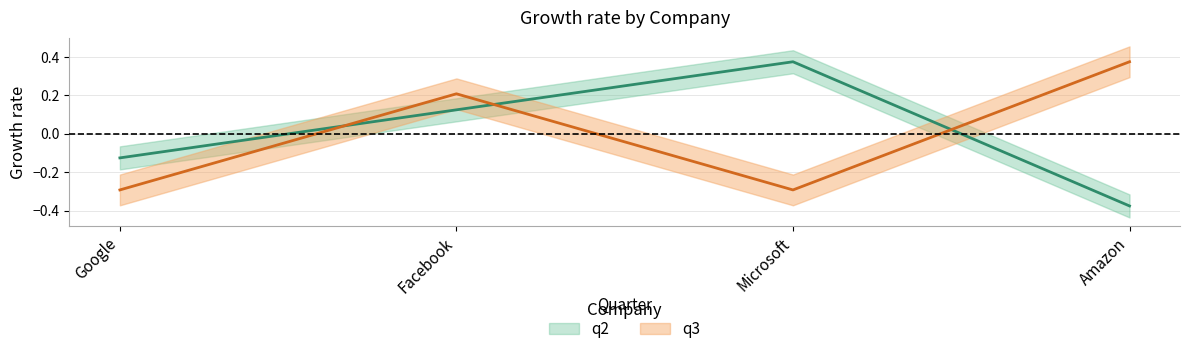

At which label does q3 first exceed 0?

Facebook